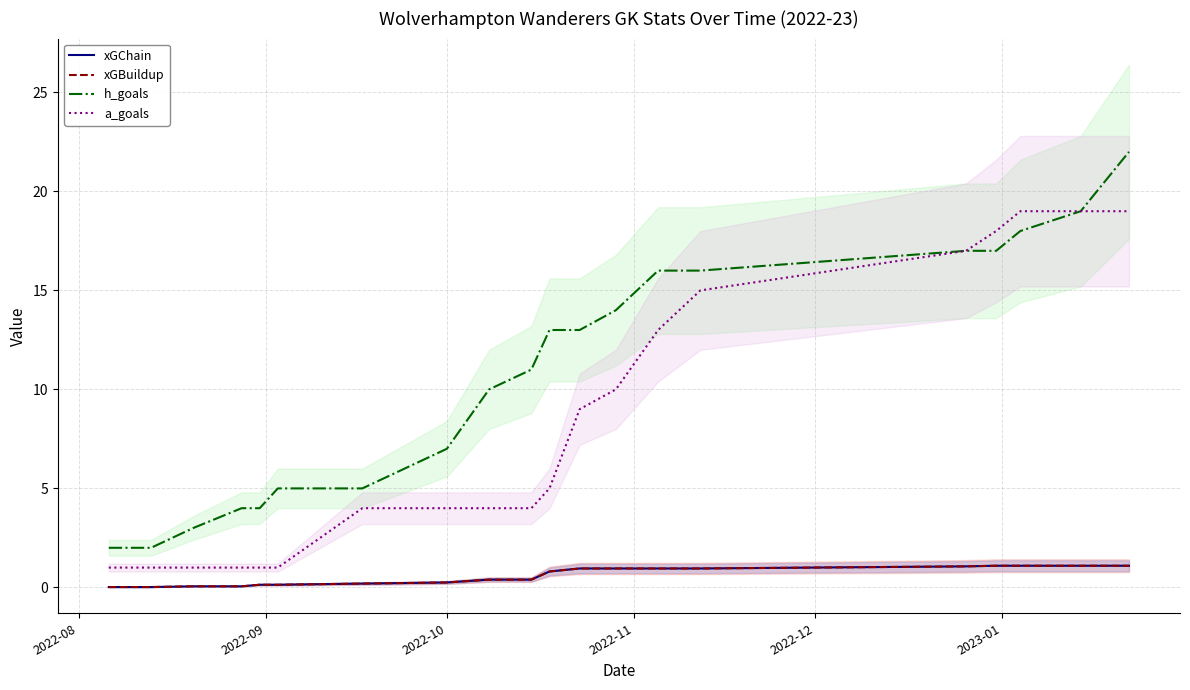

How many lines are shown in the chart?

4